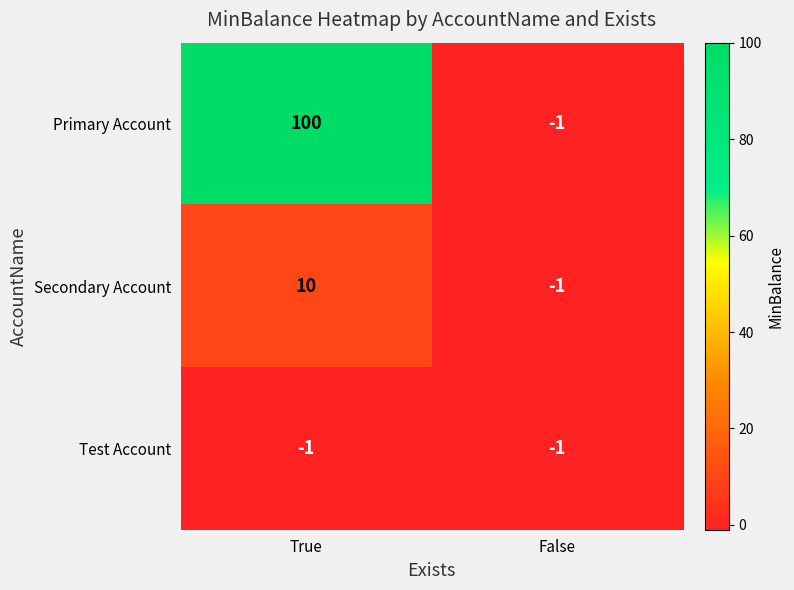

At True, list the series in order from smallest to largest.

Test Account, Secondary Account, Primary Account